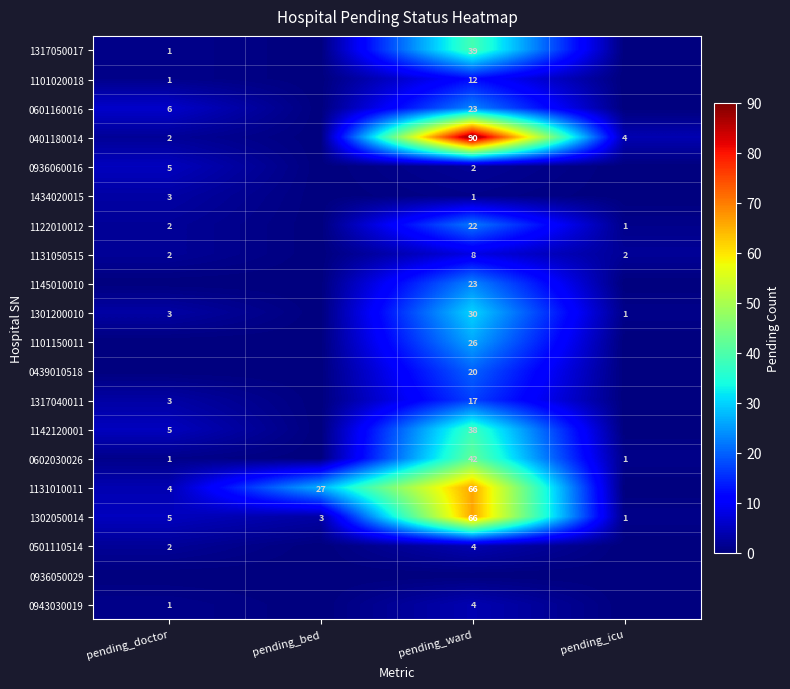

True or false: 1101020018 has a value of 12 at pending_ward.

True